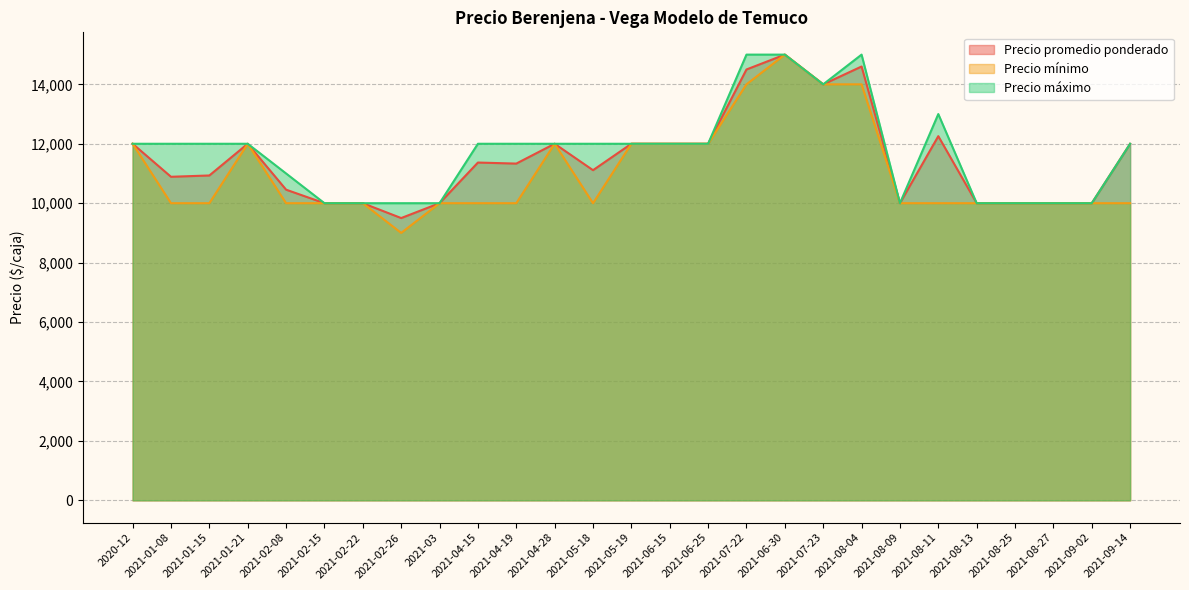

Does the chart have visible grid lines?

Yes